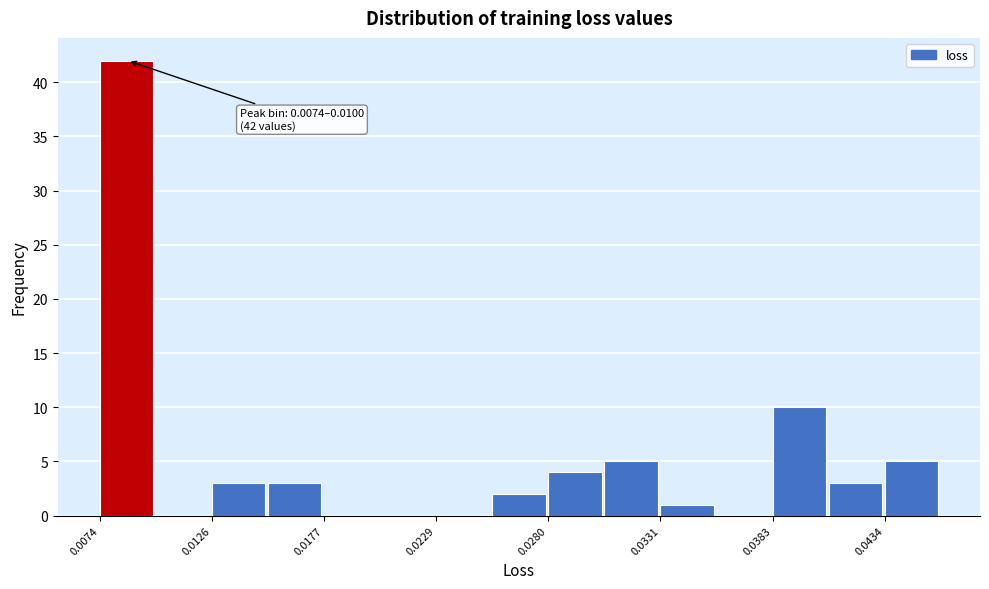

Read against the x-axis, roughly where is the centre of the tallest bar?

0.009